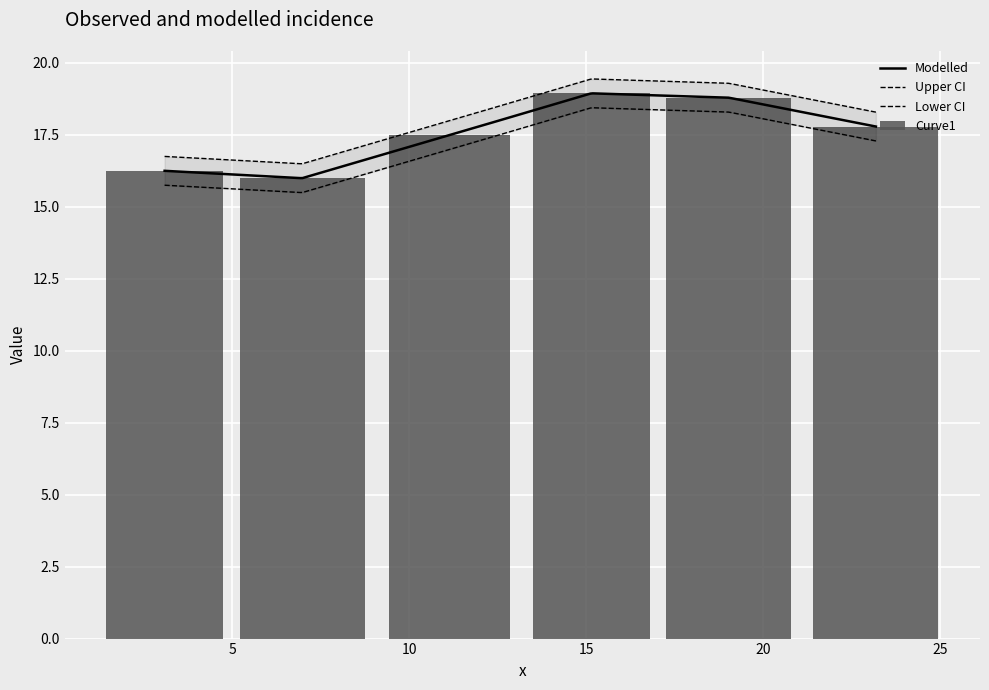

What position from the right is 6.972?

5